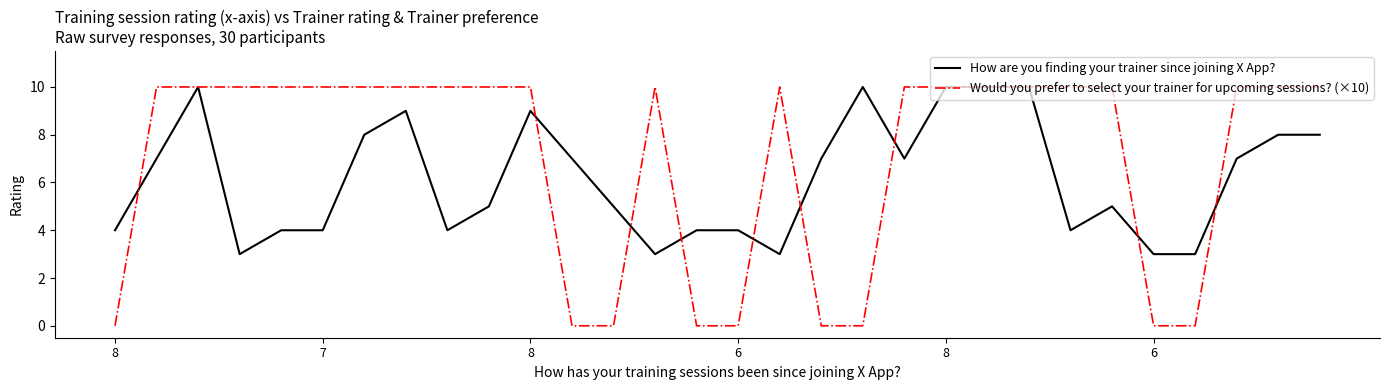

What is the greatest value displayed?

10